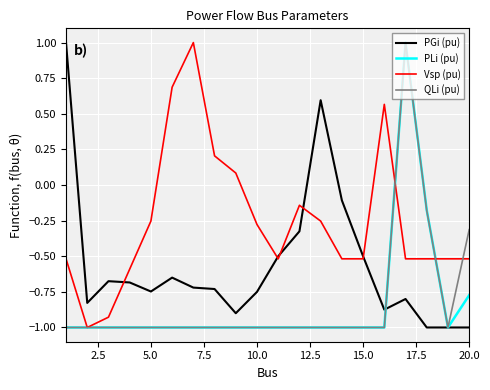

What is the difference between the second highest and minimum values in the QLi (pu) series?

0.8